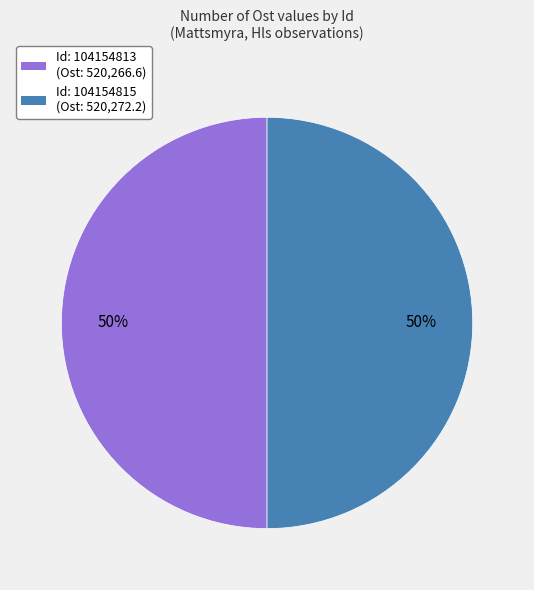

Combined, do Id: 104154815 (Ost: 520,272.2) and Id: 104154813 (Ost: 520,266.6) account for over 50%?

Yes